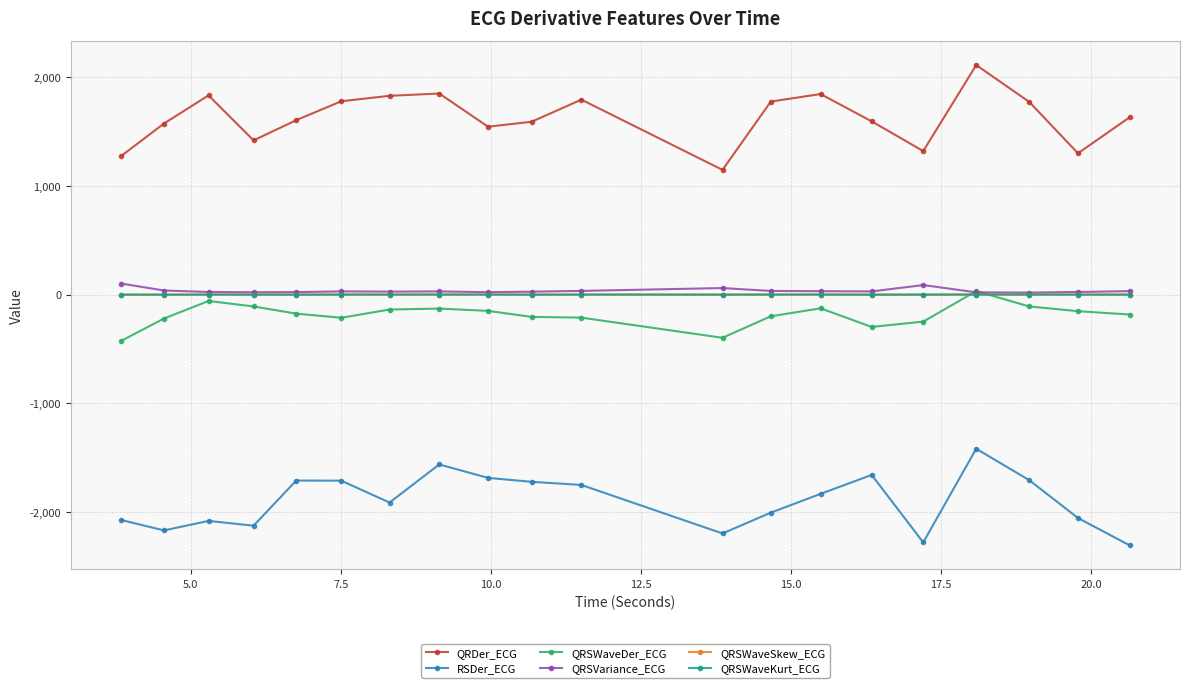

What is the difference between the second highest and second lowest values in the QRSWaveDer_ECG series?

338.5